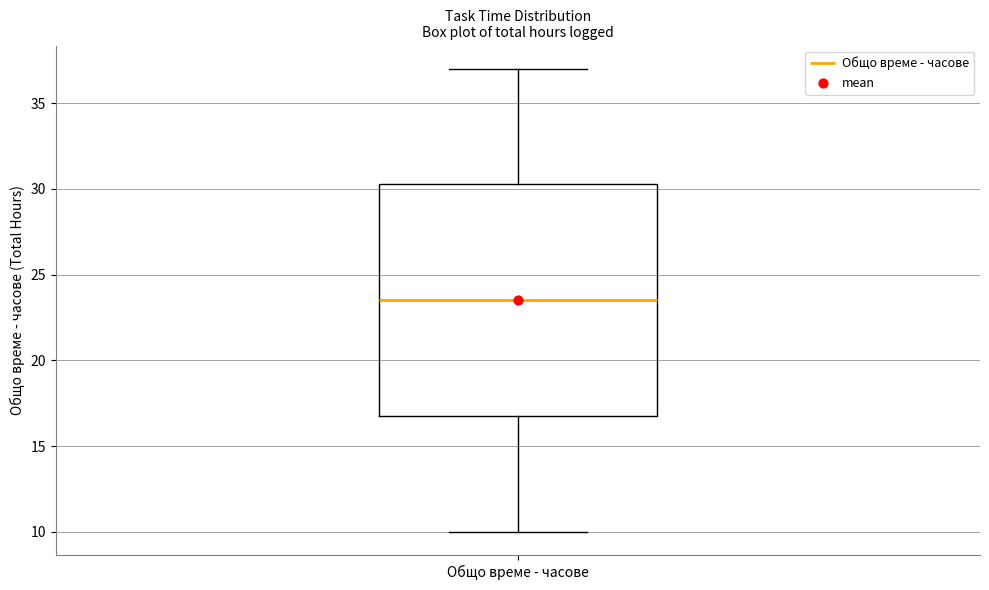

Transcribe this box plot: give where the median line is, the range the box spans, and where the two whiskers end, as read against the y-axis. The values are not printed on the chart, so give them approximately, as read against the axis.

median 23.5, box 17.0 to 30.5, whiskers 10.0 to 37.0